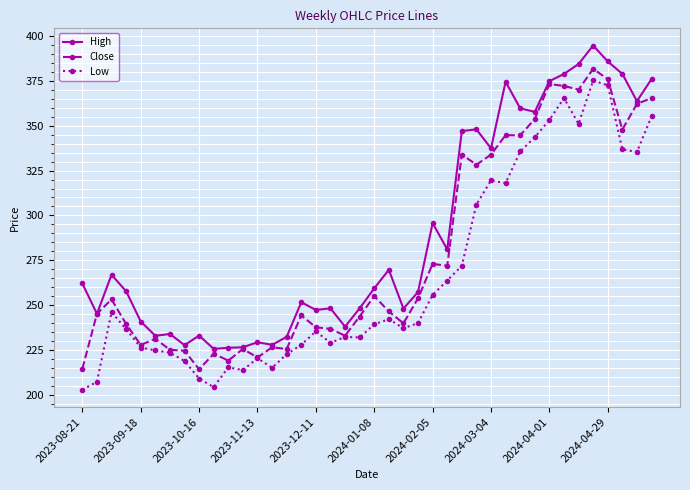

List the series in order of their overall mean, highest first.

High, Close, Low